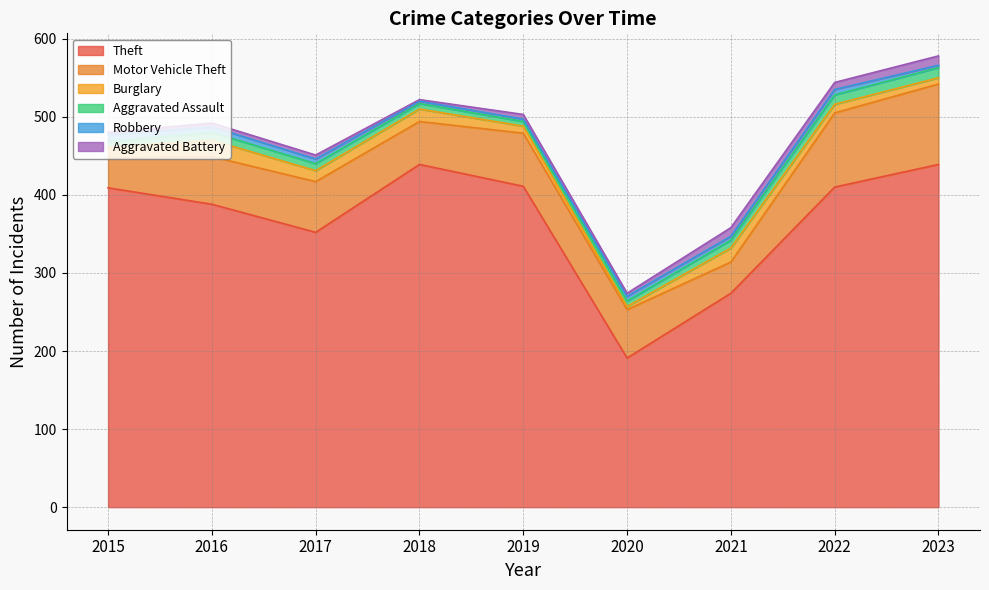

What is the maximum value for Aggravated Battery?

12